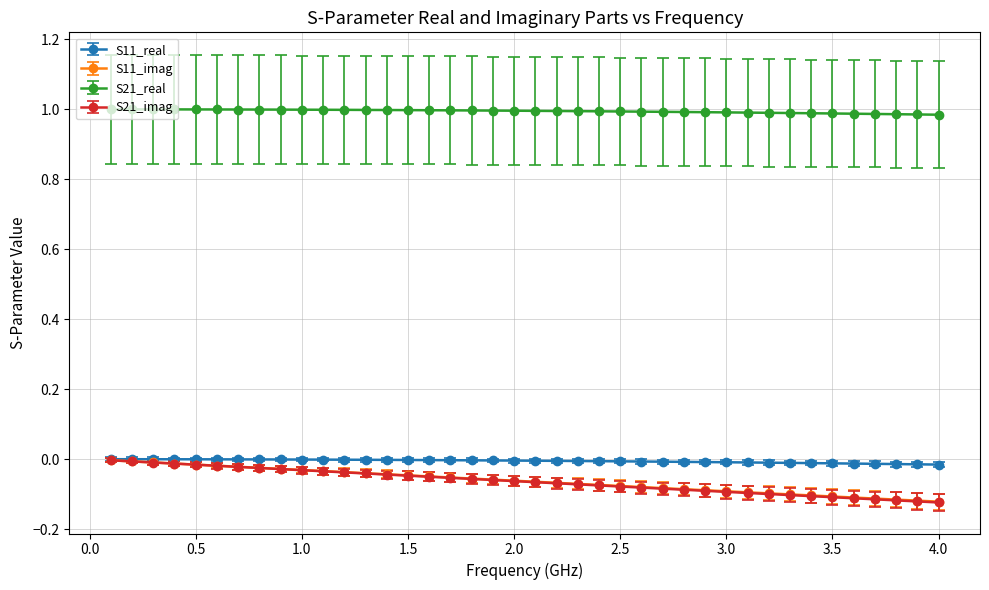

True or false: S11_imag and S21_imag intersect in this chart.

False